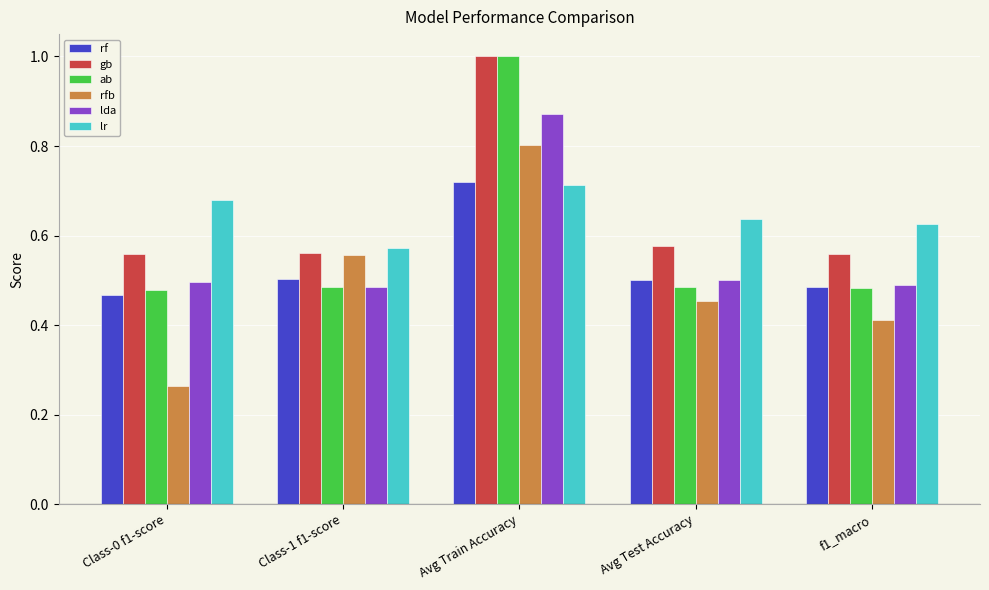

Is the value of gb at f1_macro greater than the value of lda at f1_macro?

Yes